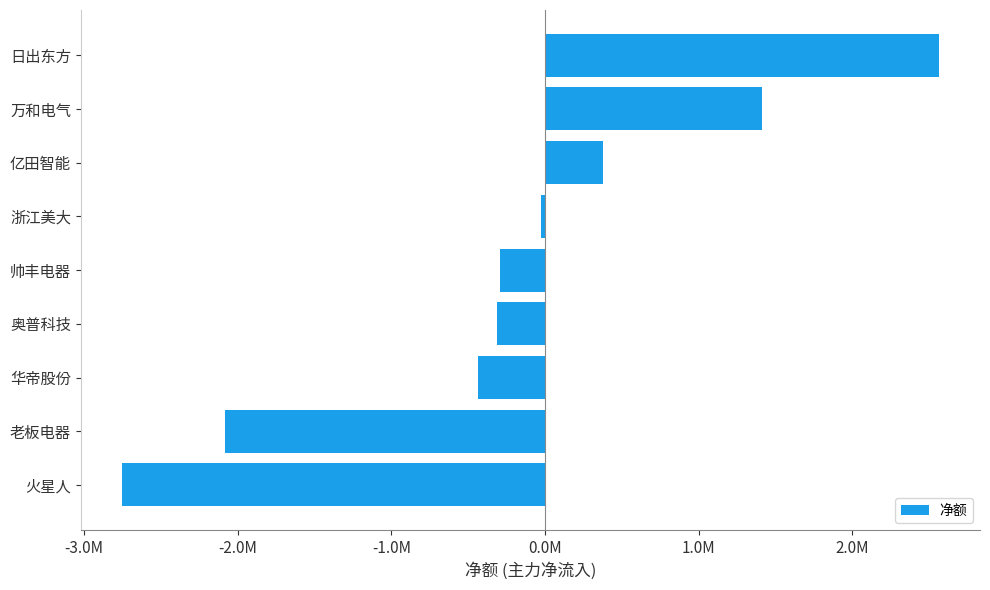

Are the bars horizontal?

Yes